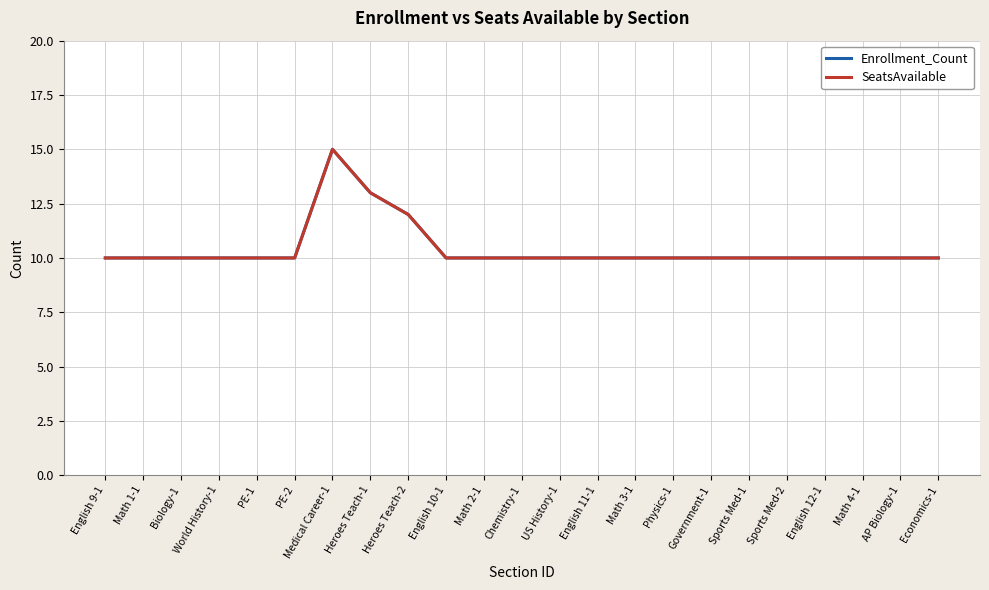

How many lines are shown in the chart?

2